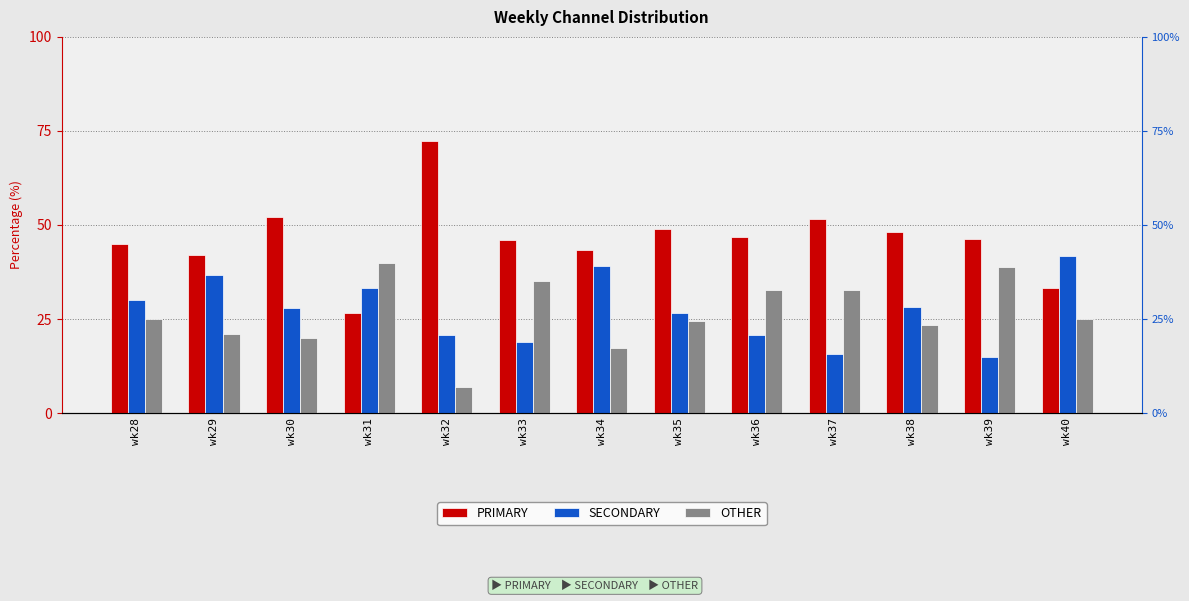

Between wk35 and wk33, which is larger?

wk35